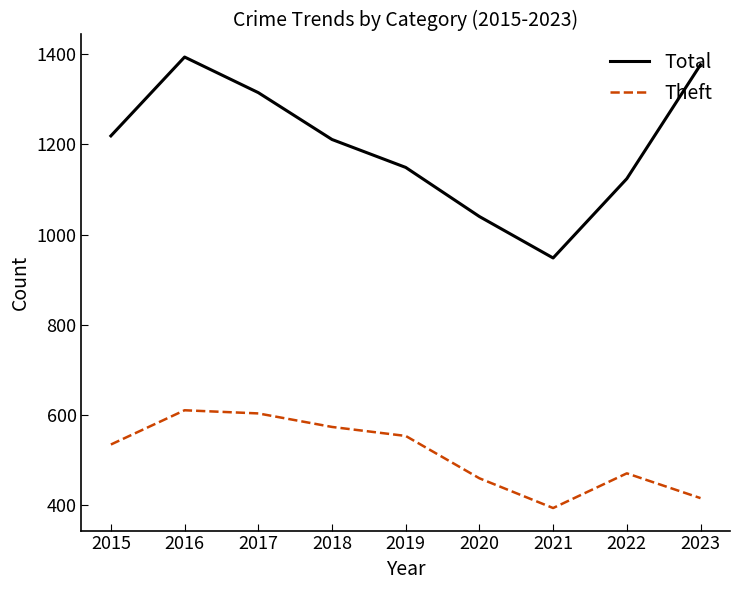

Which category has the lowest value in the Total series?

2021